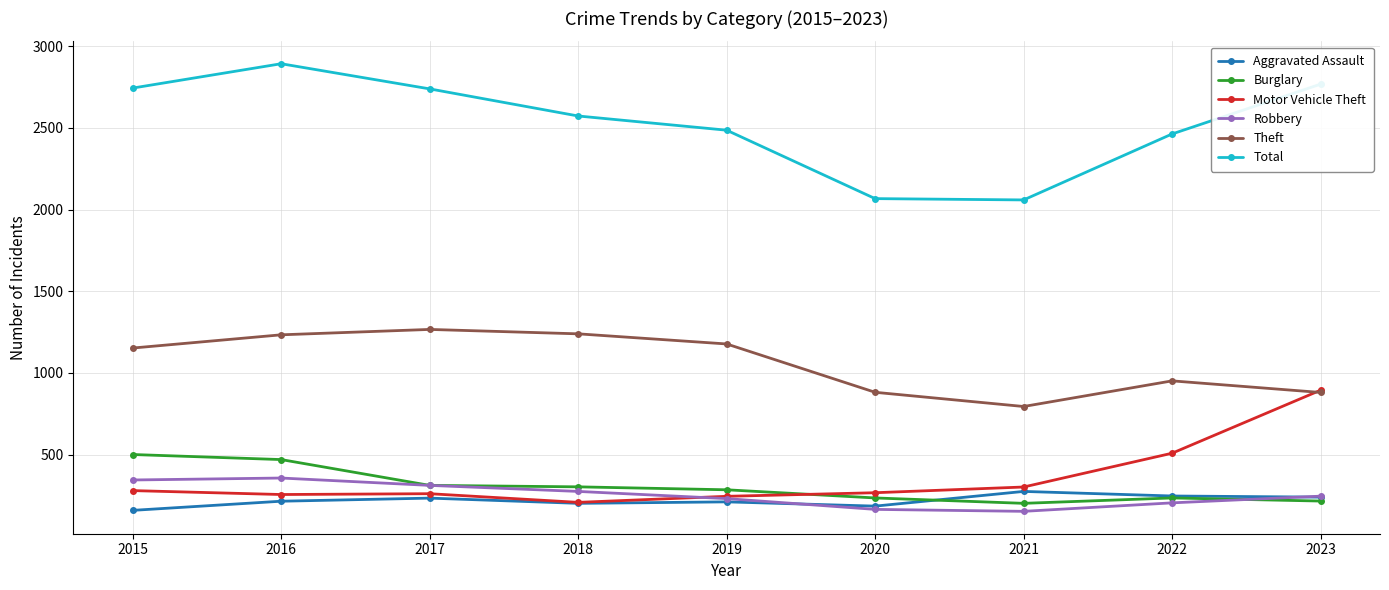

True or false: Theft has more than 1 points higher than both neighbors.

True